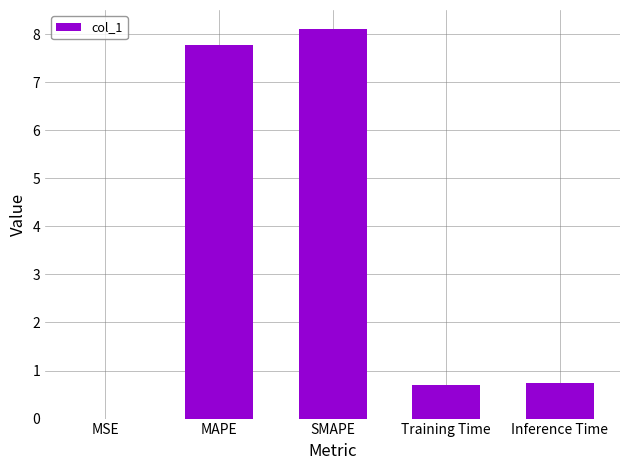

What is the sum of all values?

17.3